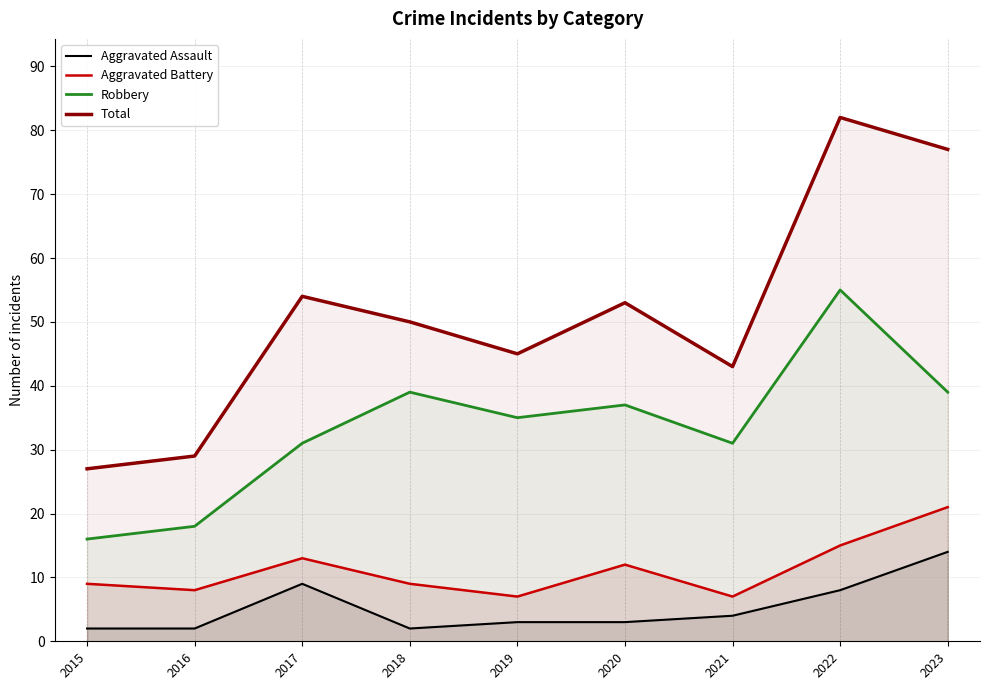

What are all the series names shown in the legend?

Aggravated Assault, Aggravated Battery, Robbery, Total